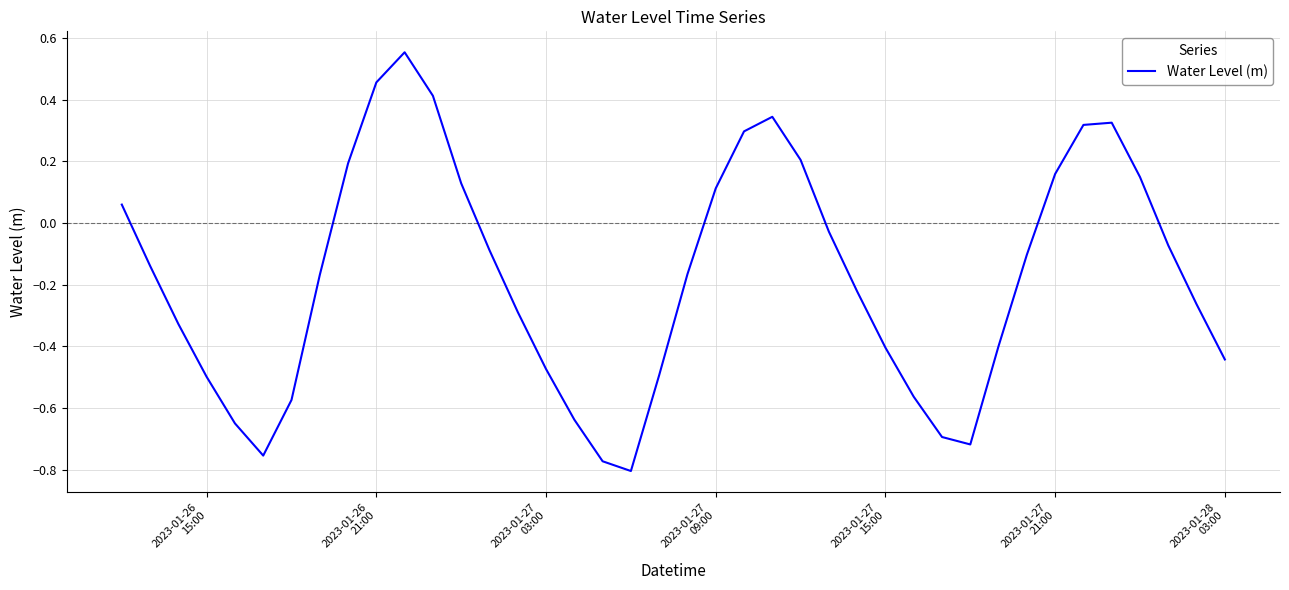

What is the value of the 33rd point from the left?

-0.1